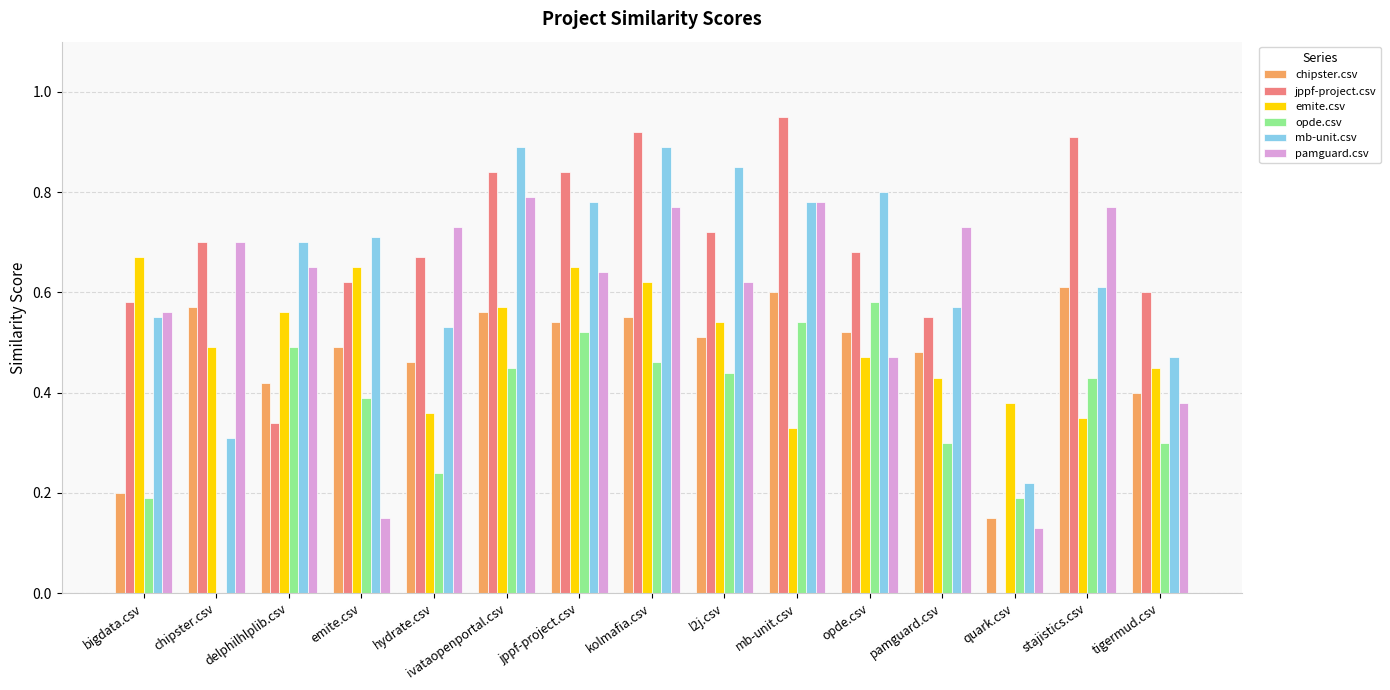

At which label does jppf-project.csv reach its peak?

mb-unit.csv